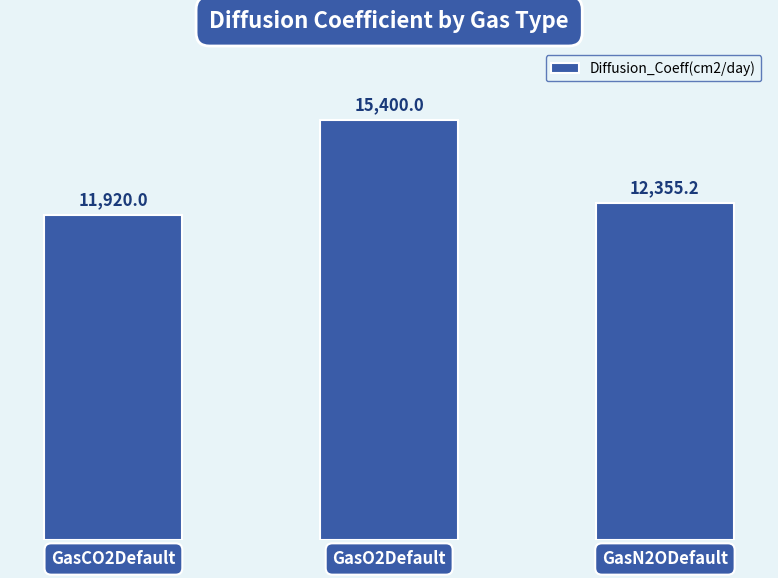

How many distinct data groups are displayed?

1